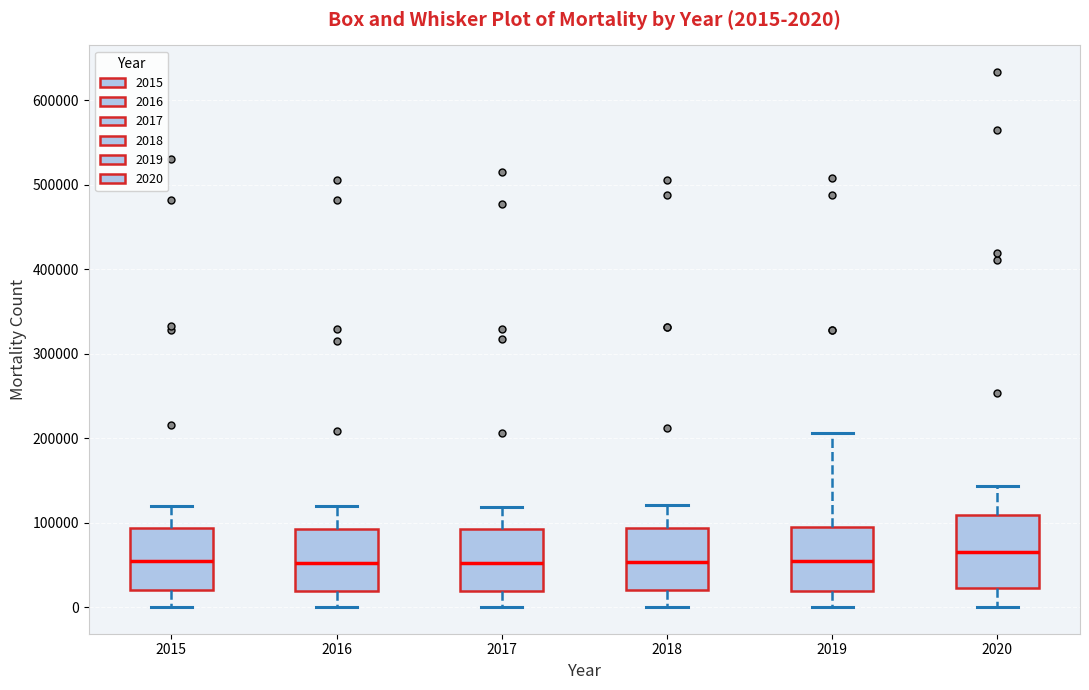

Comparing the boxes themselves (not the whiskers), which one is the tallest?

2020